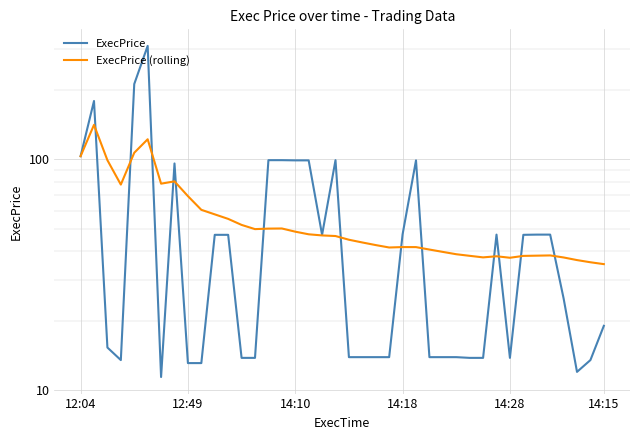

Which series has the widest spread of values?

ExecPrice